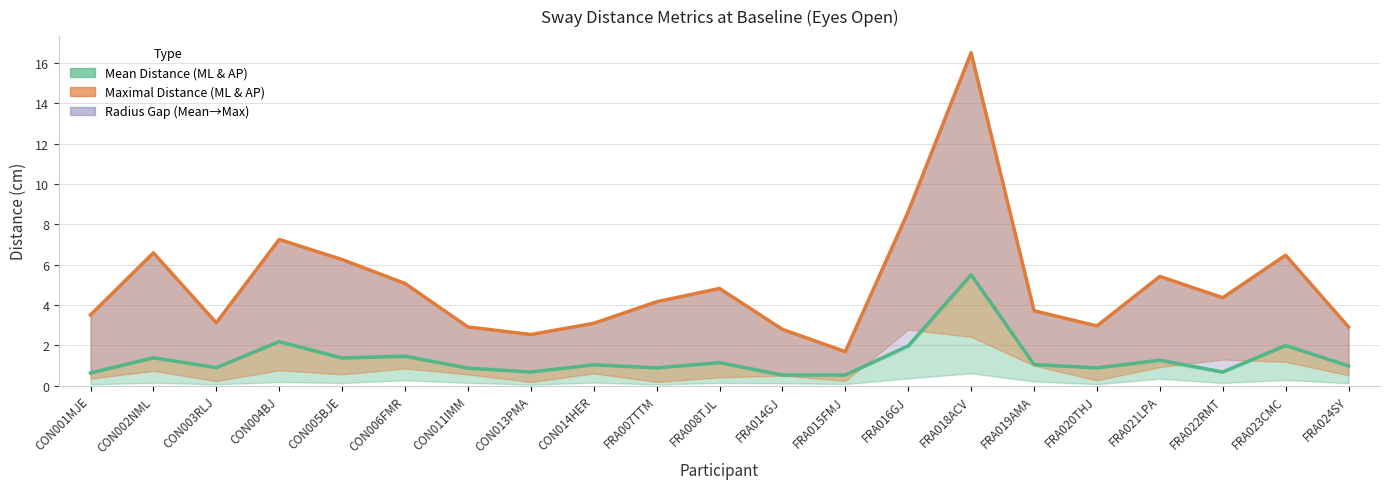

Reading left to right, extract all data points from this chart.

mean_distance_ML_YF_baseline: CON001MJE=0.1	CON002NML=0.1	CON003RLJ=0.1	CON004BJ=0.2	CON005BJE=0.1	CON006FMR=0.3	CON011IMM=0.1	CON013PMA=0.1	CON014HER=0.1	FRA007TTM=0.1	FRA008TJL=0.1	FRA014GJ=0.1	FRA015FMJ=0.1	FRA016GJ=0.4	FRA018ACV=0.6	FRA019AMA=0.2	FRA020THJ=0.1	FRA021LPA=0.3	FRA022RMT=0.1	FRA023CMC=0.3	FRA024SY=0.1
mean_distance_AP_YF_baseline: CON001MJE=0.6	CON002NML=1.4	CON003RLJ=0.9	CON004BJ=2.2	CON005BJE=1.4	CON006FMR=1.4	CON011IMM=0.8	CON013PMA=0.7	CON014HER=1.0	FRA007TTM=0.9	FRA008TJL=1.1	FRA014GJ=0.5	FRA015FMJ=0.5	FRA016GJ=1.9	FRA018ACV=5.4	FRA019AMA=1.0	FRA020THJ=0.9	FRA021LPA=1.2	FRA022RMT=0.6	FRA023CMC=1.9	FRA024SY=1.0
mean_distance_Radius_YF_baseline: CON001MJE=0.6	CON002NML=1.4	CON003RLJ=0.9	CON004BJ=2.2	CON005BJE=1.4	CON006FMR=1.5	CON011IMM=0.9	CON013PMA=0.7	CON014HER=1.0	FRA007TTM=0.9	FRA008TJL=1.1	FRA014GJ=0.5	FRA015FMJ=0.5	FRA016GJ=2.0	FRA018ACV=5.5	FRA019AMA=1.0	FRA020THJ=0.9	FRA021LPA=1.3	FRA022RMT=0.7	FRA023CMC=2.0	FRA024SY=1.0
maximal_distance_ML_YF_baseline: CON001MJE=0.3	CON002NML=0.7	CON003RLJ=0.2	CON004BJ=0.8	CON005BJE=0.6	CON006FMR=0.8	CON011IMM=0.6	CON013PMA=0.2	CON014HER=0.6	FRA007TTM=0.2	FRA008TJL=0.4	FRA014GJ=0.5	FRA015FMJ=0.2	FRA016GJ=2.8	FRA018ACV=2.4	FRA019AMA=1.0	FRA020THJ=0.3	FRA021LPA=0.9	FRA022RMT=1.3	FRA023CMC=1.2	FRA024SY=0.5
maximal_distance_AP_YF_baseline: CON001MJE=3.5	CON002NML=6.6	CON003RLJ=3.1	CON004BJ=7.2	CON005BJE=6.2	CON006FMR=5.1	CON011IMM=2.9	CON013PMA=2.5	CON014HER=3.1	FRA007TTM=4.2	FRA008TJL=4.8	FRA014GJ=2.8	FRA015FMJ=1.7	FRA016GJ=8.6	FRA018ACV=16.5	FRA019AMA=3.7	FRA020THJ=3.0	FRA021LPA=5.4	FRA022RMT=4.3	FRA023CMC=6.5	FRA024SY=2.9
maximal_distance_Radius_YF_baseline: CON001MJE=3.5	CON002NML=6.6	CON003RLJ=3.1	CON004BJ=7.2	CON005BJE=6.3	CON006FMR=5.1	CON011IMM=2.9	CON013PMA=2.5	CON014HER=3.1	FRA007TTM=4.2	FRA008TJL=4.8	FRA014GJ=2.8	FRA015FMJ=1.7	FRA016GJ=8.6	FRA018ACV=16.5	FRA019AMA=3.7	FRA020THJ=3.0	FRA021LPA=5.4	FRA022RMT=4.4	FRA023CMC=6.5	FRA024SY=2.9